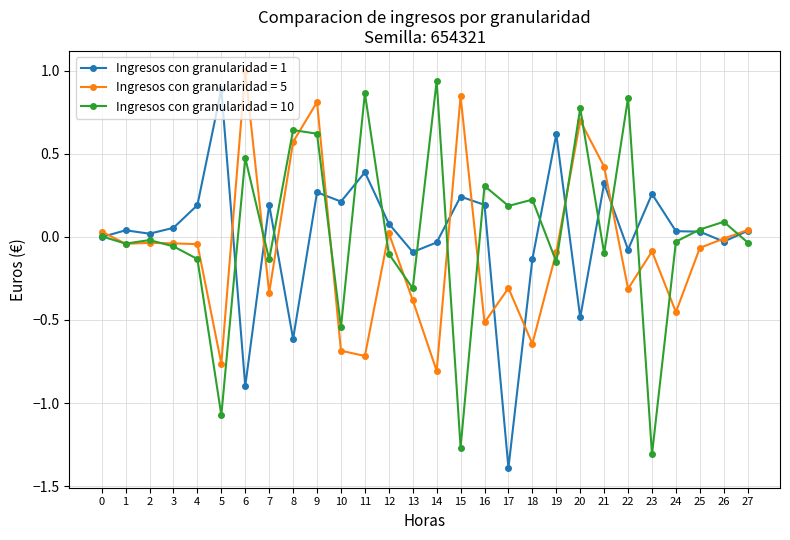

Which category has the lowest value across all series?

17